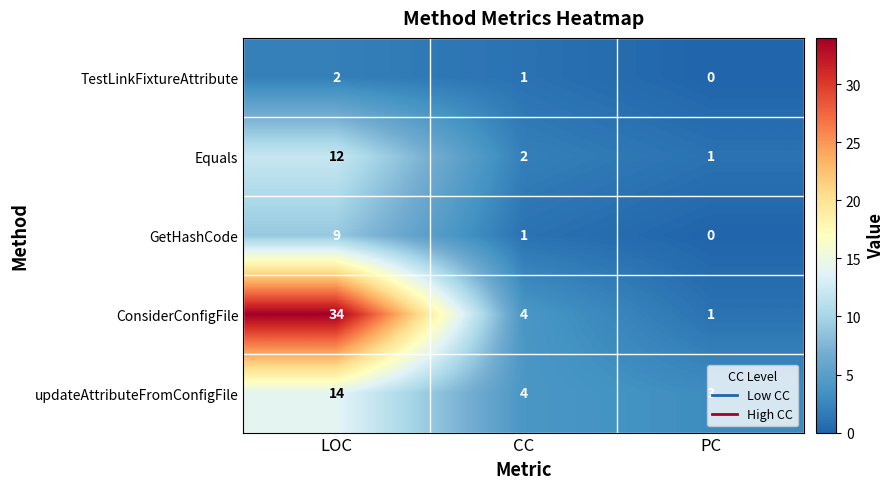

Where does the TestLinkFixtureAttribute series first go above 1?

LOC